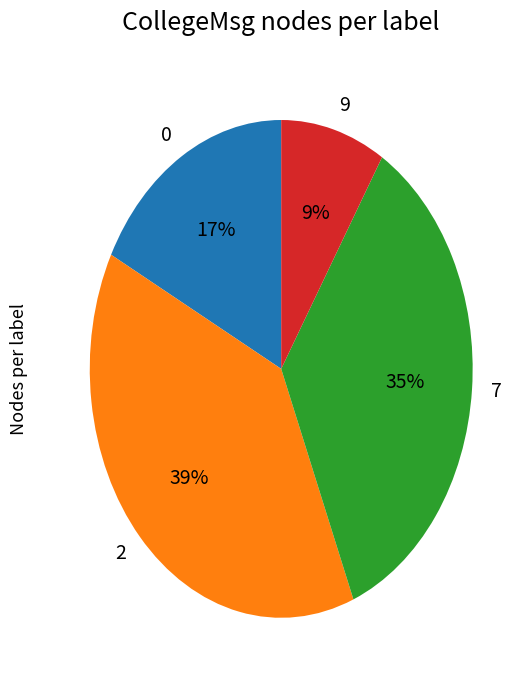

Does any single category account for the majority?

No